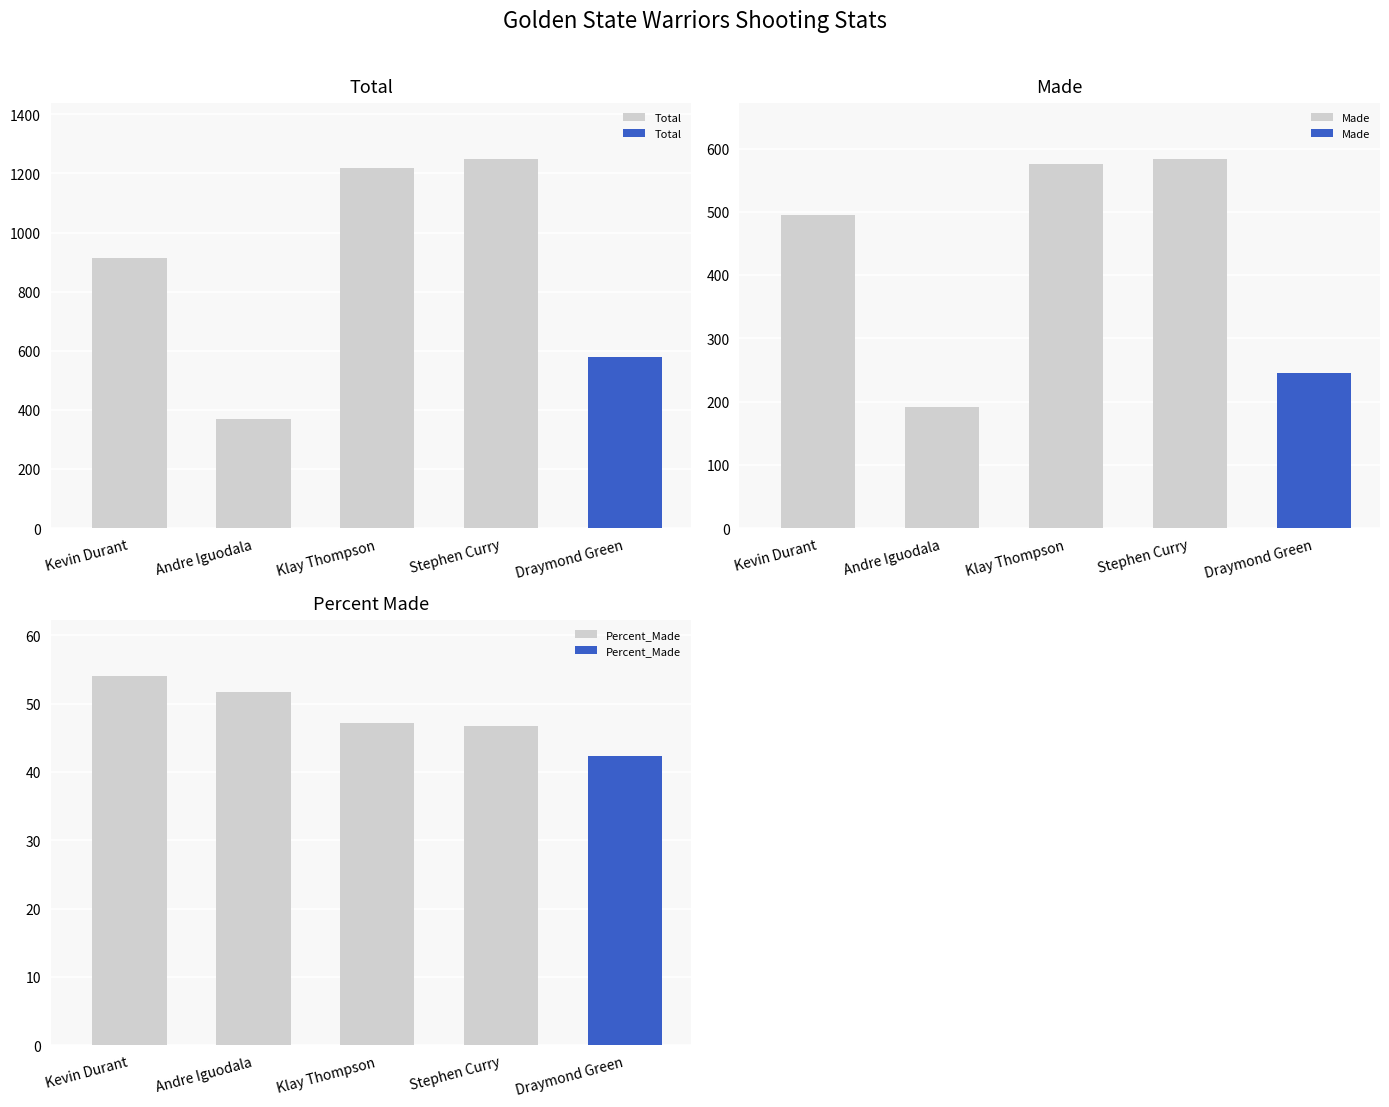

What is the value of the Total bar at the 5th from the left?

578